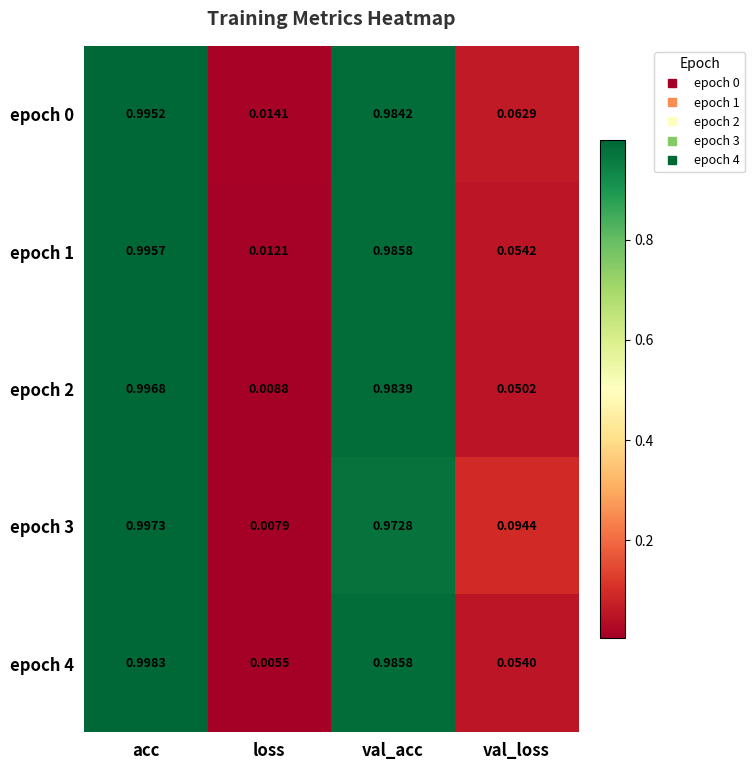

Rank the categories by epoch 0 value from lowest to highest.

loss, val_loss, val_acc, acc